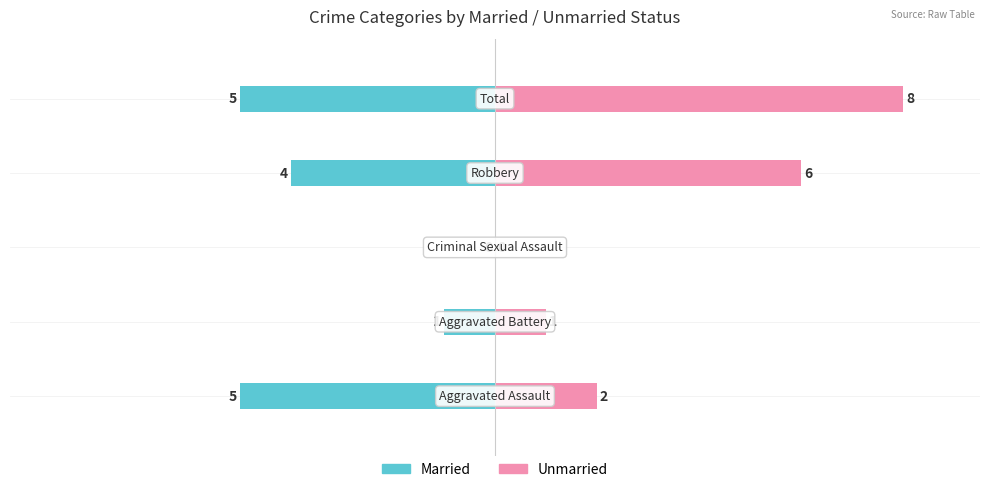

Rank the series by their maximum value, from lowest to highest.

Married, Unmarried